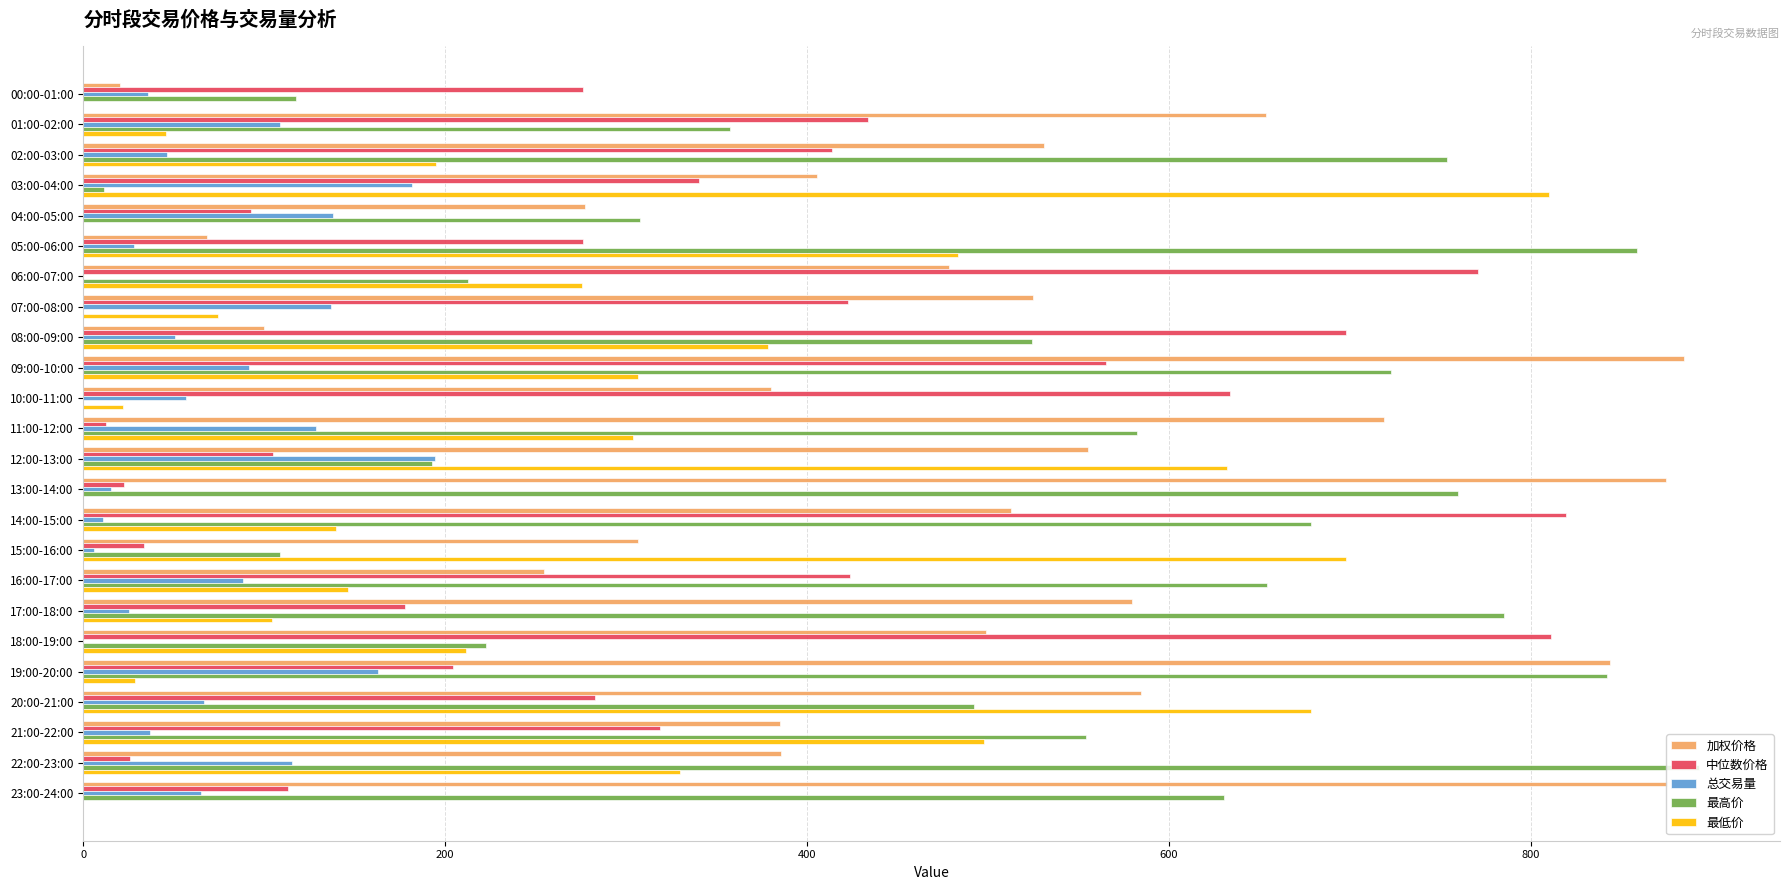

At which category is the sum across all series the highest?

09:00-10:00